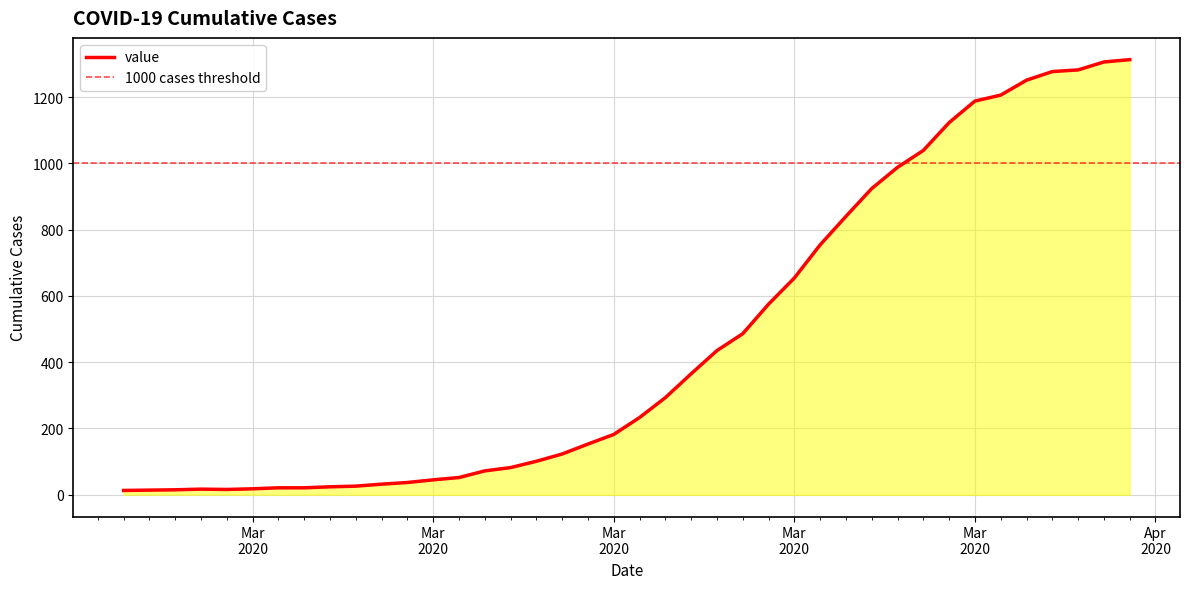

Reading right to left, what are all the values shown in this chart?

1313	1306	1282	1277	1251	1206	1188	1123	1039	988	924	840	754	654	575	486	435	365	293	233	182	153	123	101	82	72	52	45	37	32	26	24	21	21	18	16	17	15	14	13